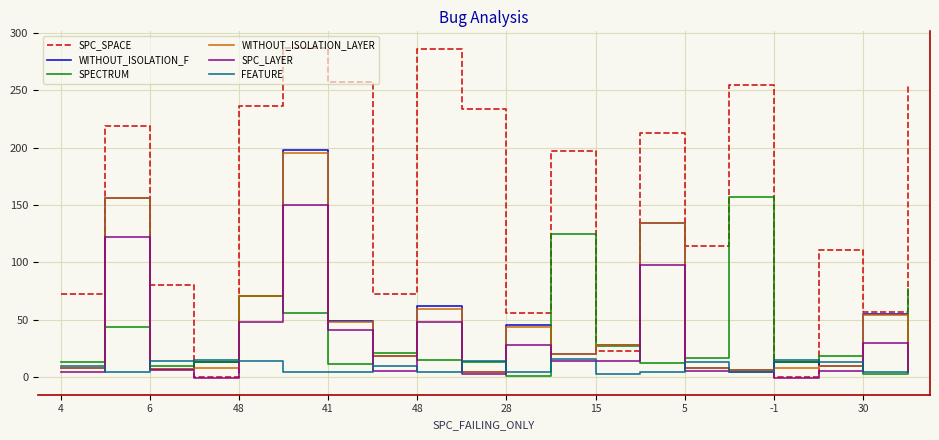

After their last crossing, which series has the higher values: SPC_LAYER or SPECTRUM?

SPECTRUM